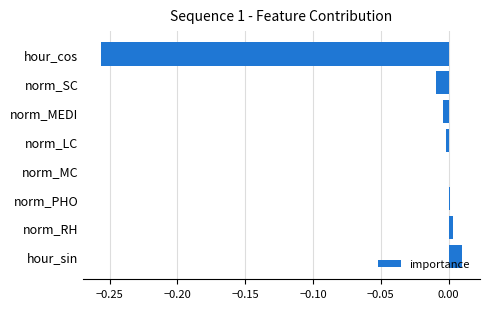

True or false: the data shows 0.0 at norm_MC.

True